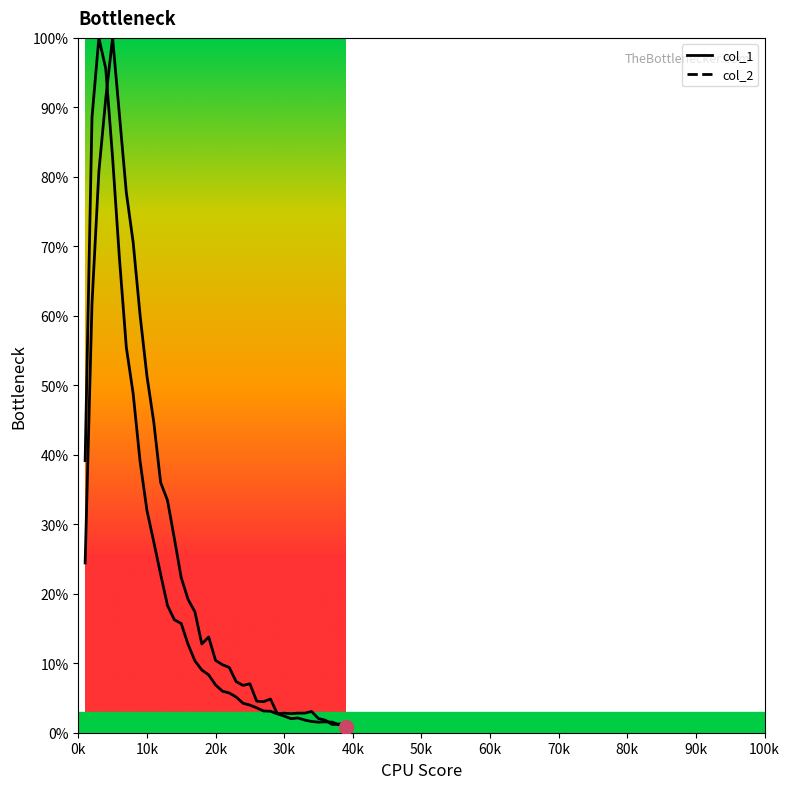

Rank the series at 30k from highest to lowest value.

col_2, col_1